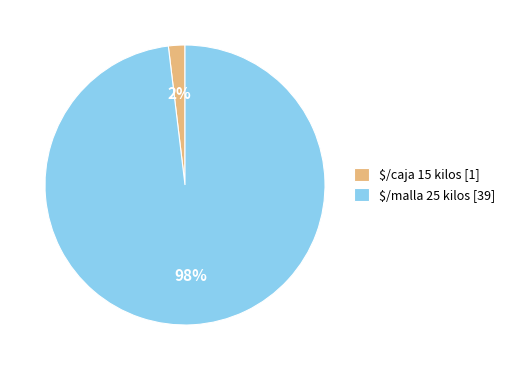

Count the number of slices in the pie.

2